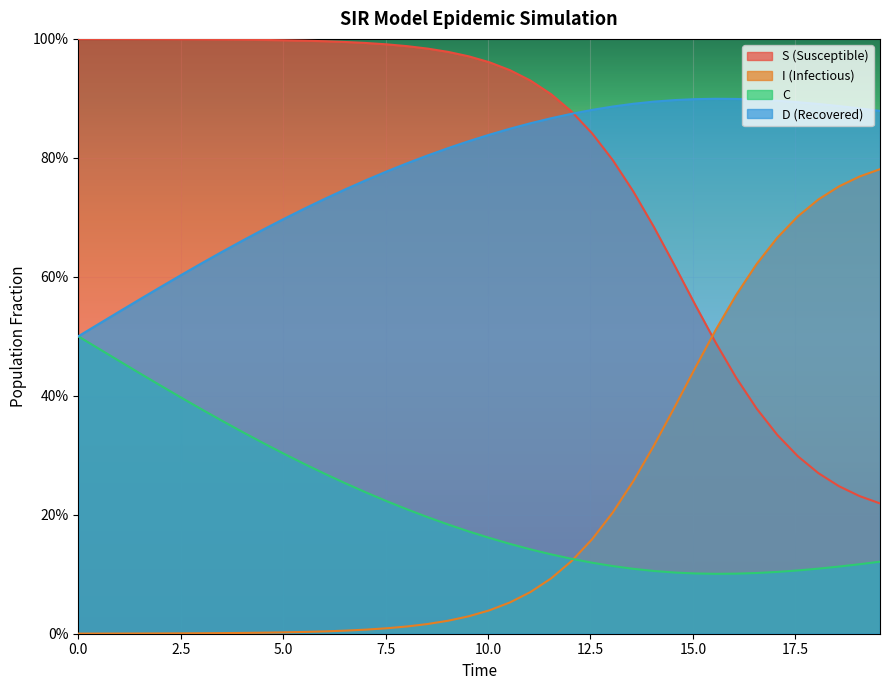

Does the chart display data point markers on the line(s)?

No